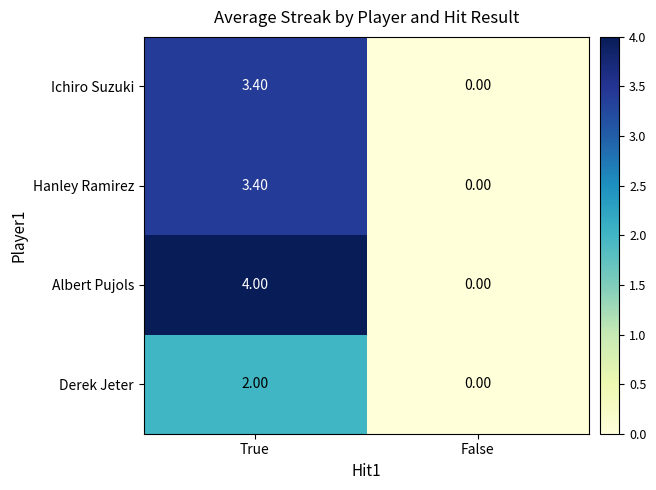

Which series has the widest spread of values?

Albert Pujols